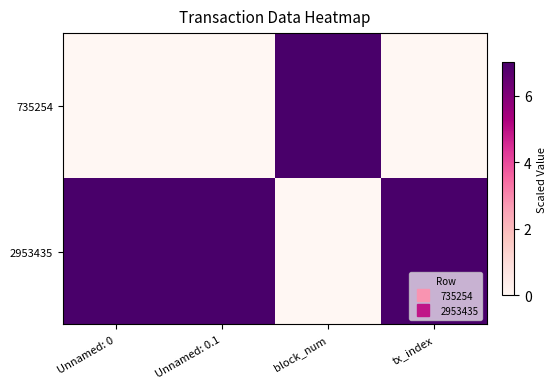

Count the number of categories in the chart.

4